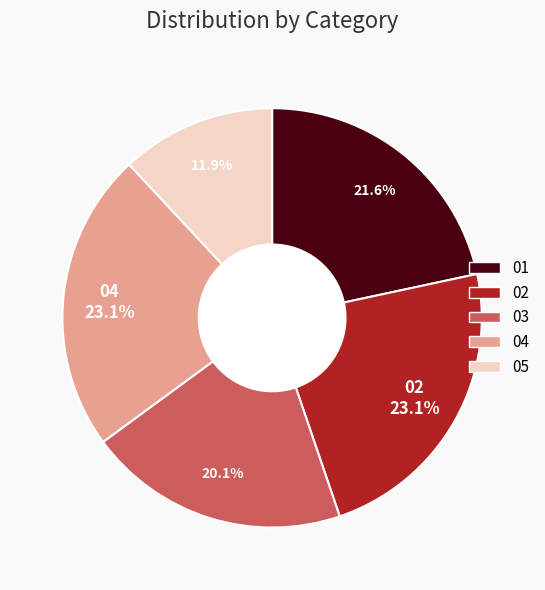

To the nearest percent, what is the difference between the 05 and 02 slice percentages?

11%